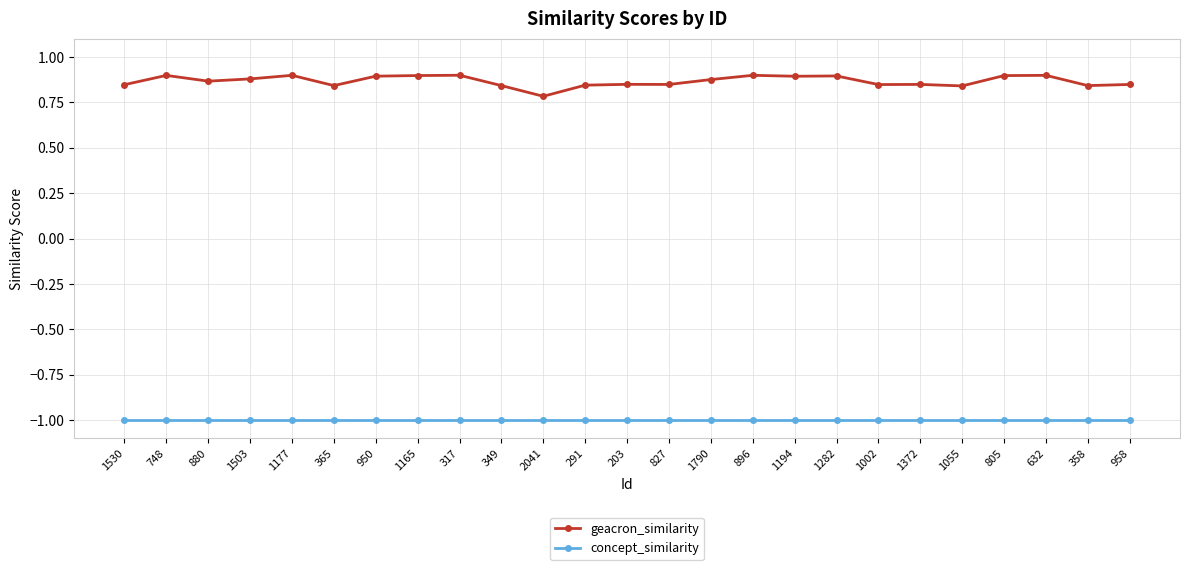

True or false: concept_similarity and geacron_similarity intersect in this chart.

False